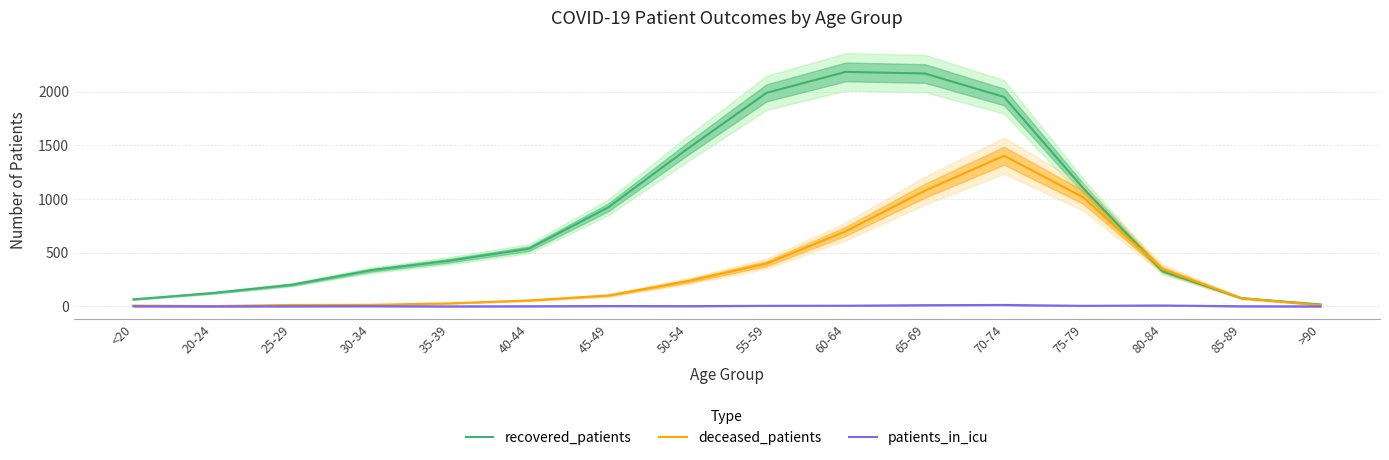

At how many categories does at least one series exceed 367?

9